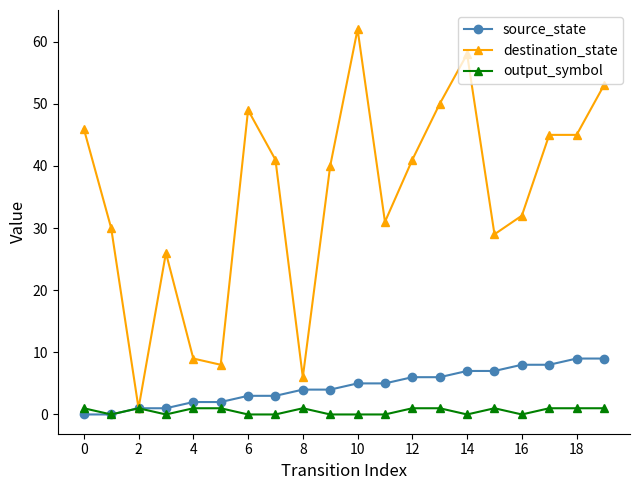

Reading left to right, list all the values displayed in this chart.

source_state: 0	0	1	1	2	2	3	3	4	4	5	5	6	6	7	7	8	8	9	9
destination_state: 46	30	1	26	9	8	49	41	6	40	62	31	41	50	58	29	32	45	45	53
output_symbol: 1	0	1	0	1	1	0	0	1	0	0	0	1	1	0	1	0	1	1	1